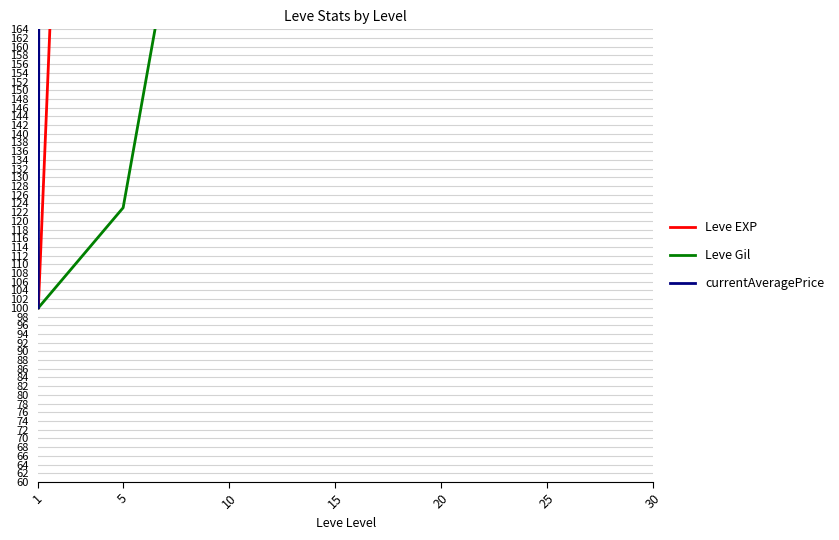

Reading left to right, what are all the values shown in this chart?

Leve EXP: 100.0	571.4	1585.7	3934.9	3428.6	5776.2	10750.8
Leve Gil: 100.0	123.0	259.3	468.1	256.6	429.2	409.7
currentAveragePrice: 100.0	12675.3	49092.6	24691.4	4123456.8	25306.2	37037.0